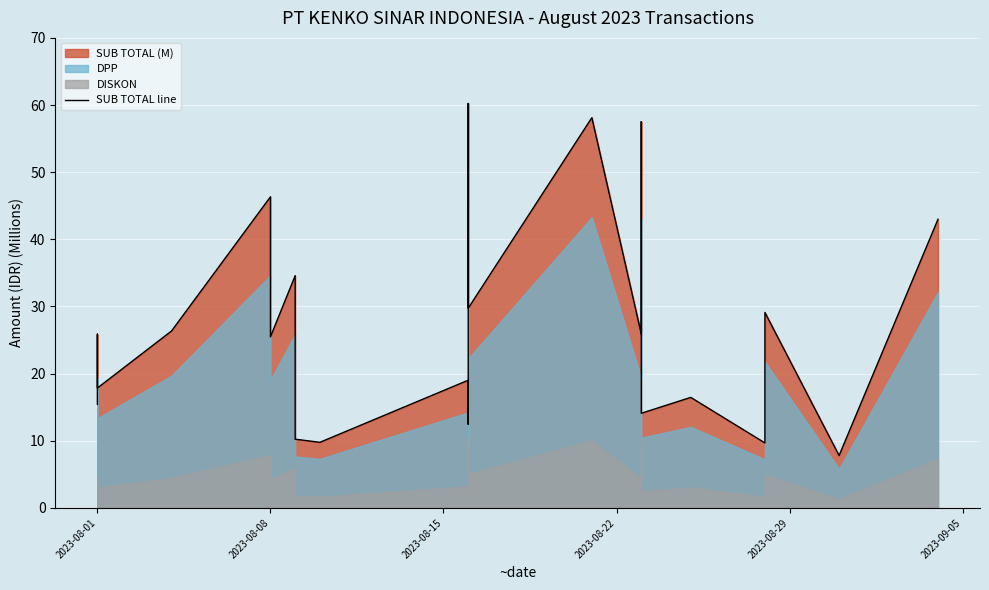

What is the maximum value shown in the chart?

60.2